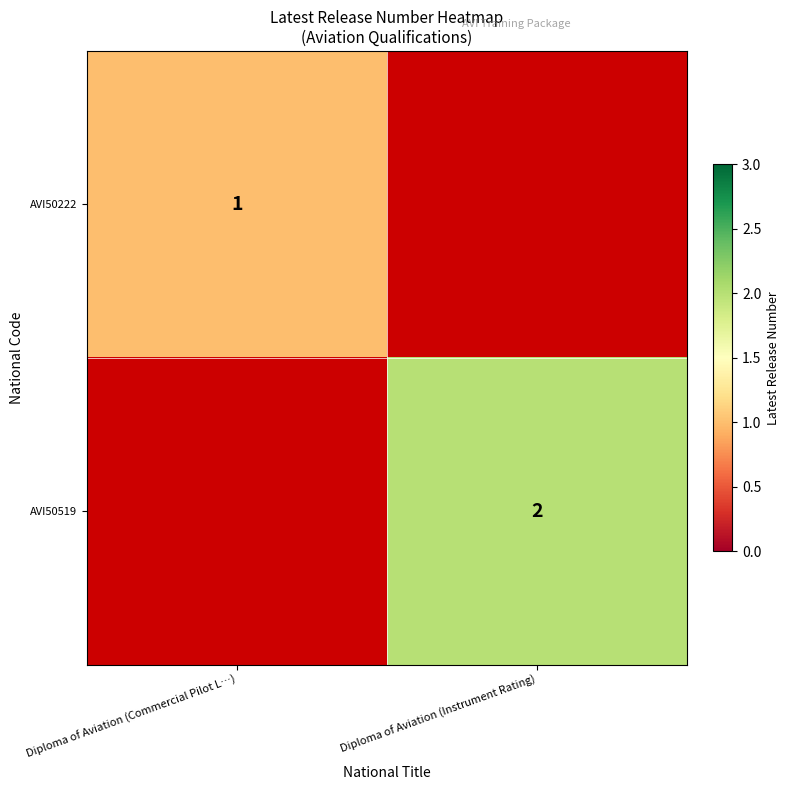

True or false: AVI50519 has a value of 2 at Diploma of Aviation (Instrument Rating).

True